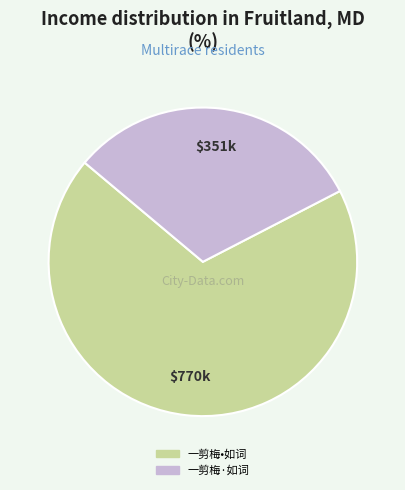

Rank the categories by value from highest to lowest.

一剪梅•如词, 一剪梅·如词